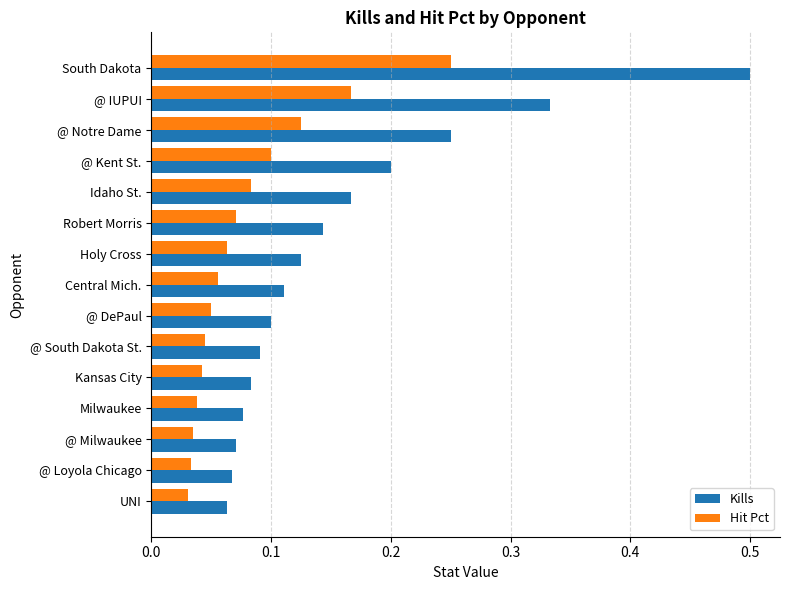

How many Kills values are between 0 and 1?

15